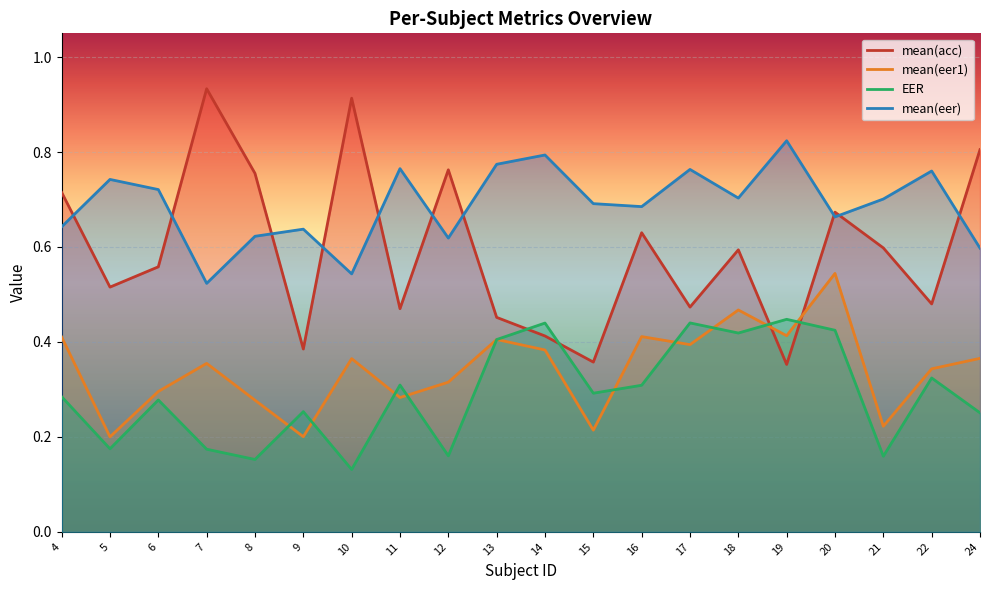

At how many categories does at least one series exceed 0?

20